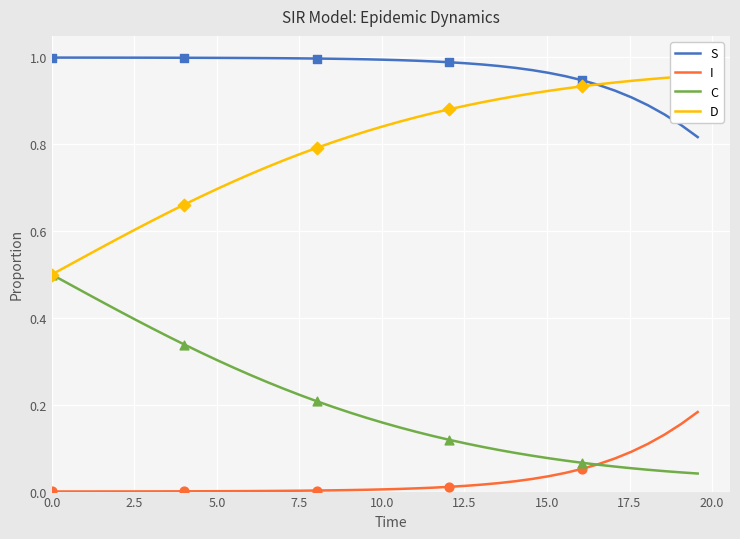

True or false: S and C cross at least once.

False